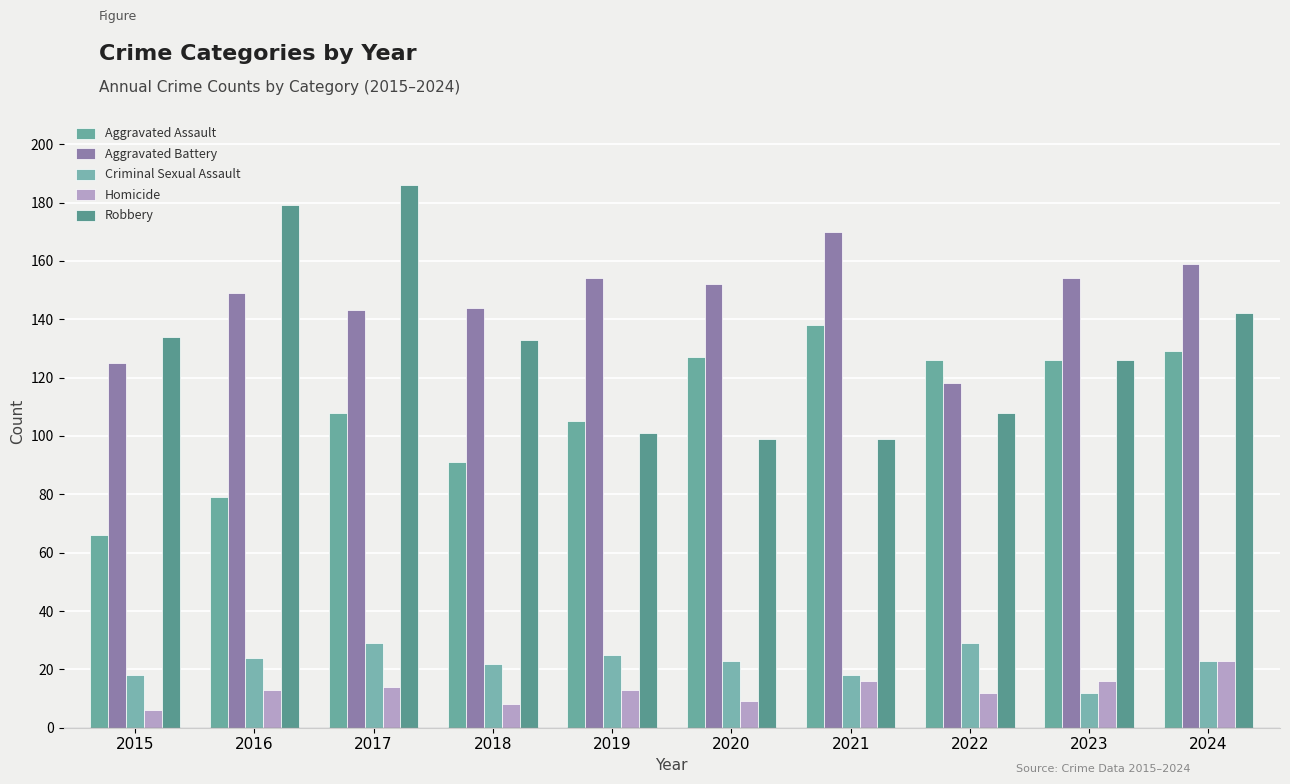

Reading right to left, extract all data points from this chart.

Aggravated Assault: 129	126	126	138	127	105	91	108	79	66
Aggravated Battery: 159	154	118	170	152	154	144	143	149	125
Criminal Sexual Assault: 23	12	29	18	23	25	22	29	24	18
Homicide: 23	16	12	16	9	13	8	14	13	6
Robbery: 142	126	108	99	99	101	133	186	179	134